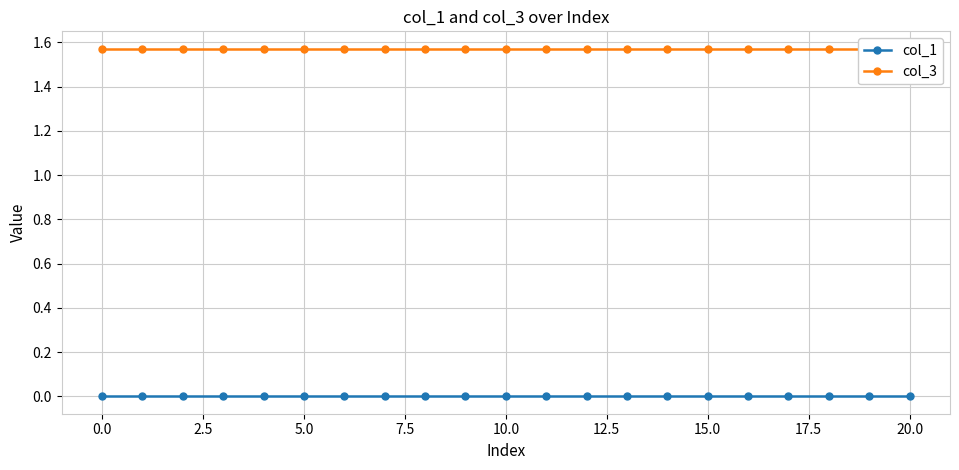

Which series has the largest total across all categories?

col_3